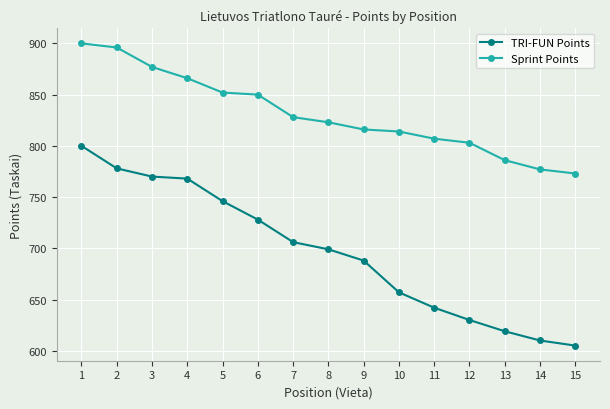

Reading right to left, what are all the values shown in this chart?

TRI-FUN Points: 605	610	619	630	642	657	688	699	706	728	746	768	770	778	800
Sprint Points: 773	777	786	803	807	814	816	823	828	850	852	866	877	896	900